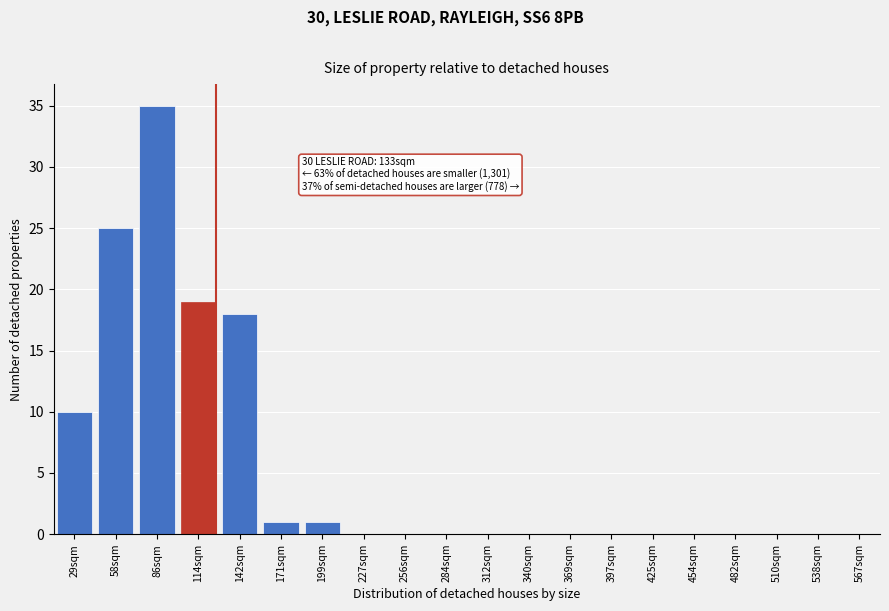

Reading left to right, list all the values displayed in this chart.

29sqm=10	58sqm=25	86sqm=35	114sqm=19	142sqm=18	171sqm=1	199sqm=1	227sqm=0	256sqm=0	284sqm=0	312sqm=0	340sqm=0	369sqm=0	397sqm=0	425sqm=0	454sqm=0	482sqm=0	510sqm=0	538sqm=0	567sqm=0